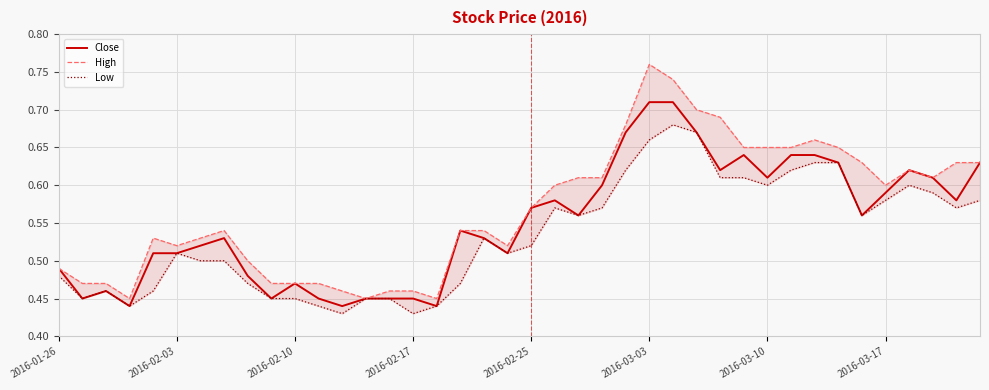

What are all the series names shown in the legend?

Close, High, Low